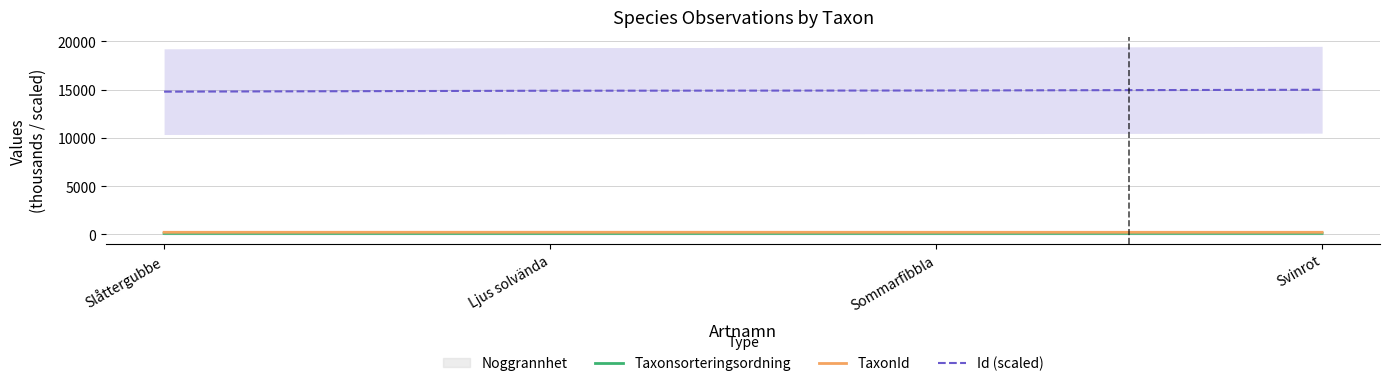

True or false: Taxonsorteringsordning and Id (scaled) cross at least once.

False